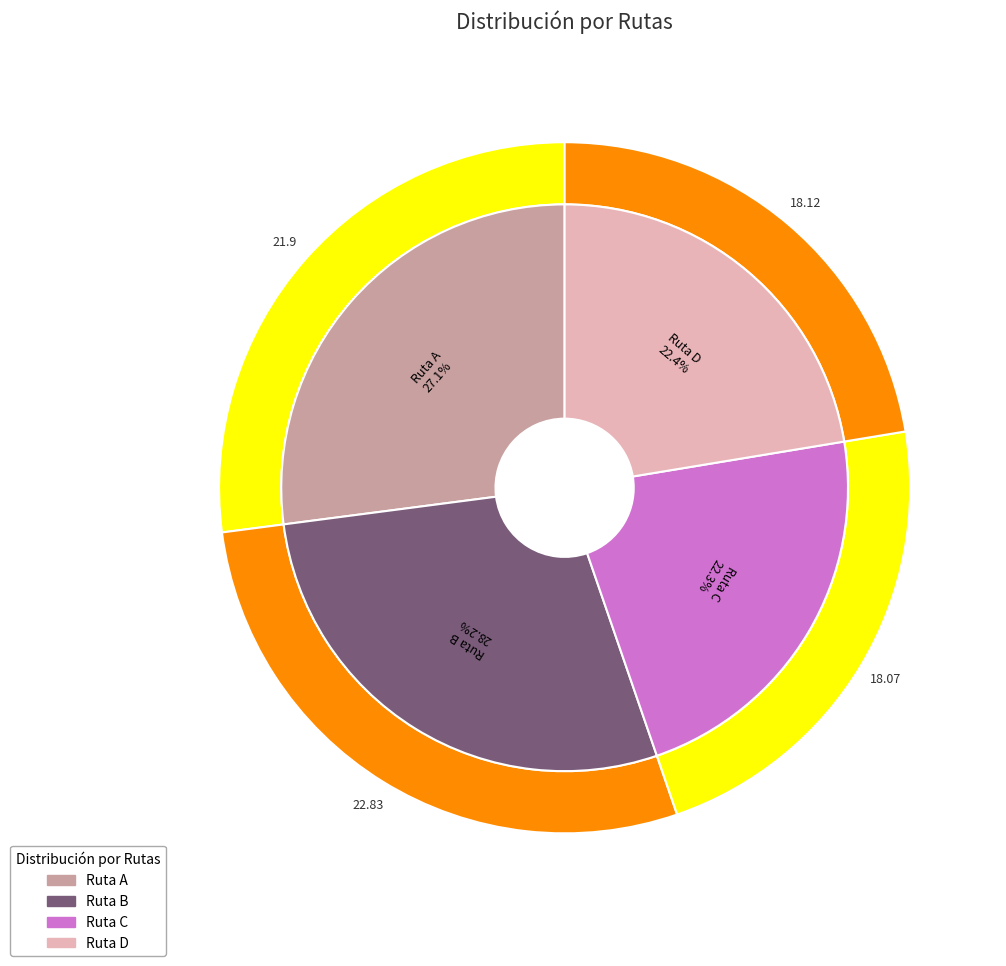

Rank the categories by value from lowest to highest.

Ruta C, Ruta D, Ruta A, Ruta B